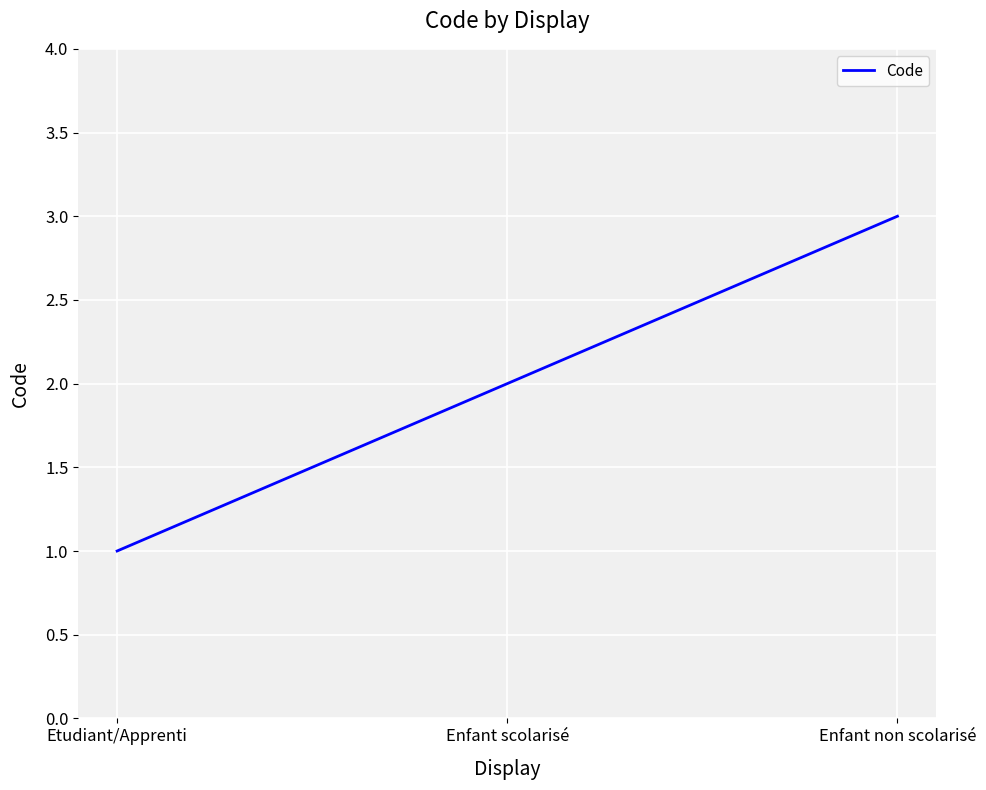

How many categories are shown in the chart?

3